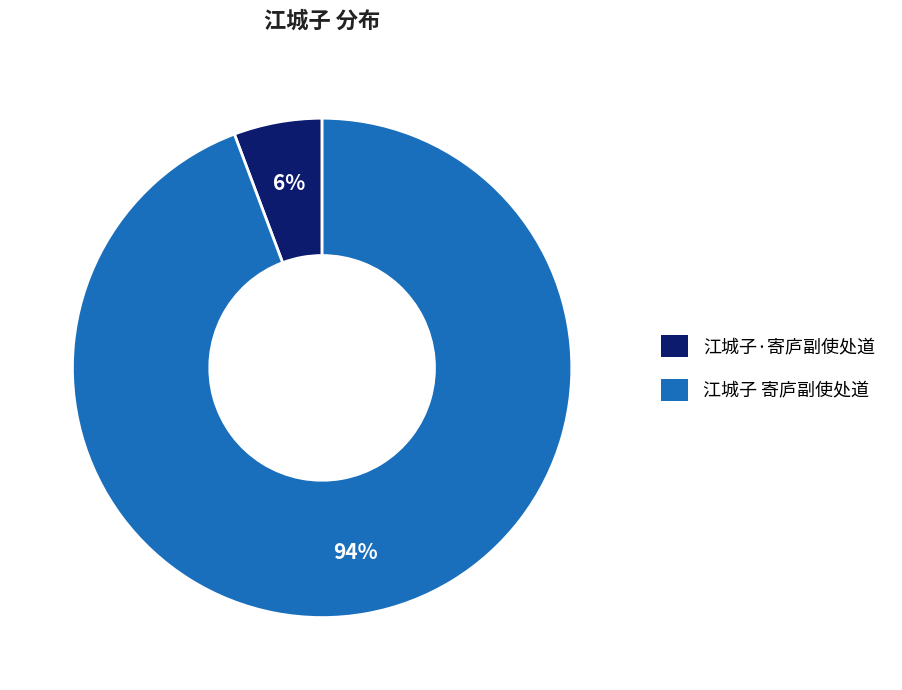

Is it true that 江城子 寄庐副使处道 is 94% of the pie?

True